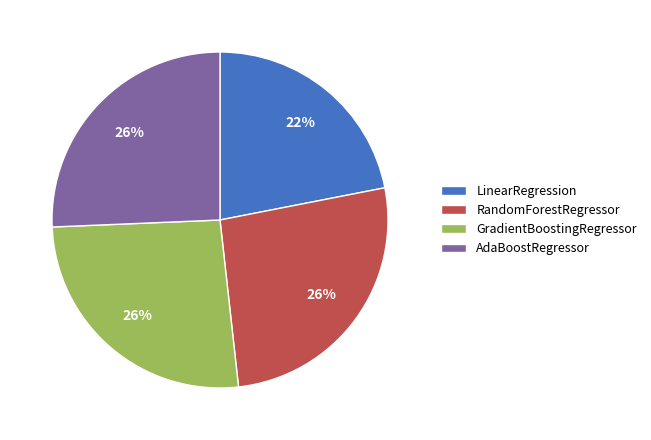

To the nearest percent, what portion does AdaBoostRegressor represent?

26%